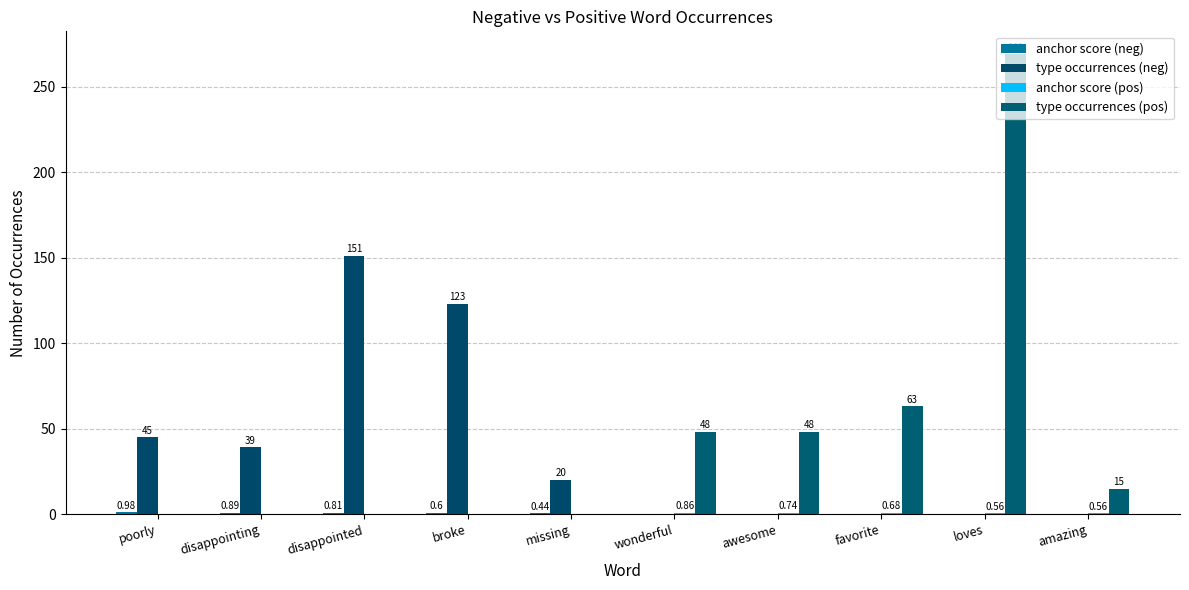

What is the label of the 9th bar from the left?

loves